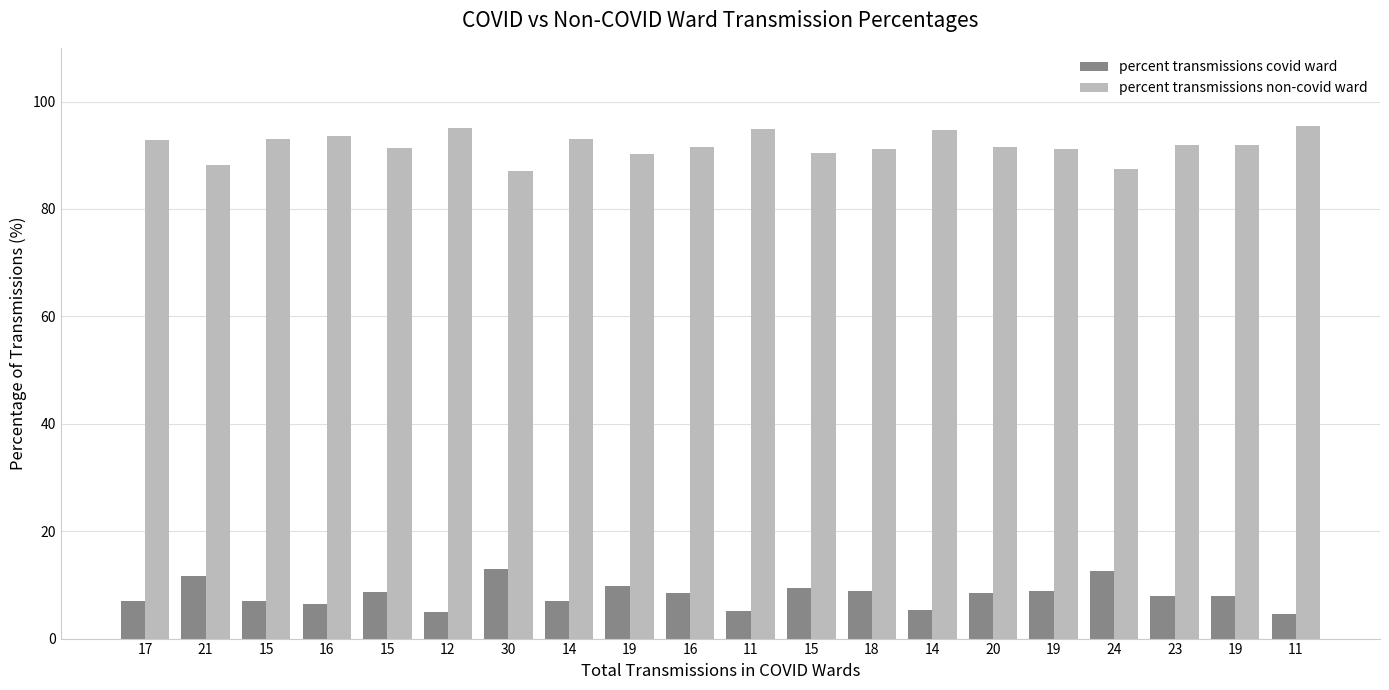

What is the average value of the percent transmissions non-covid ward series?

91.8